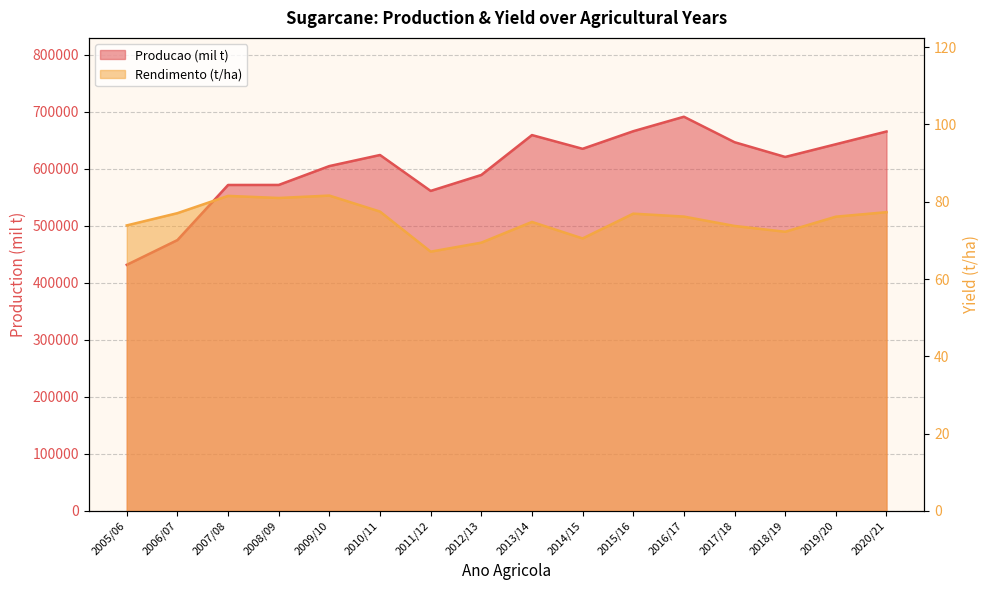

Which has a higher value, 2019/20 or 2013/14?

2013/14